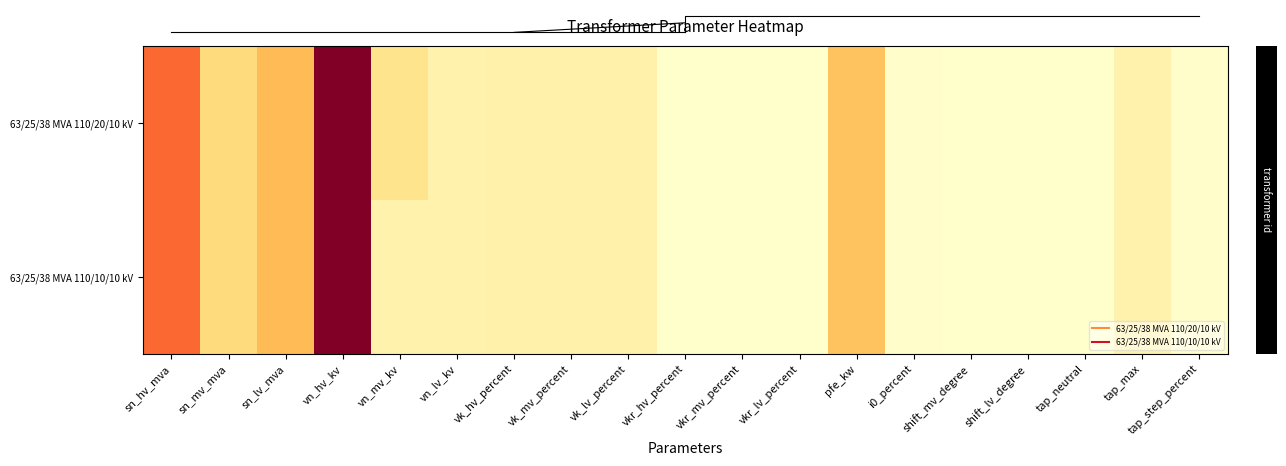

What is the total value across all series at pfe_kw?

70.0